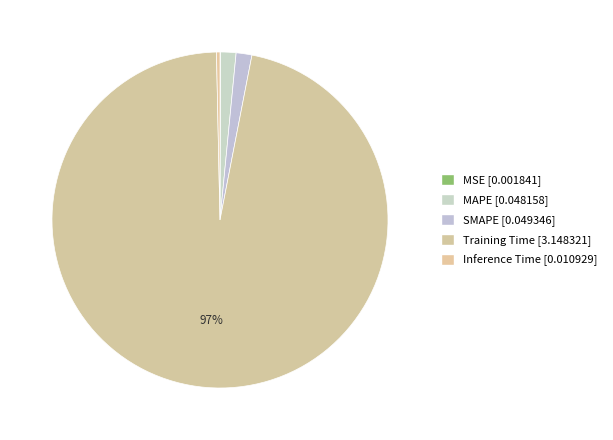

What percentage is the MAPE slice, to the nearest percent?

1%